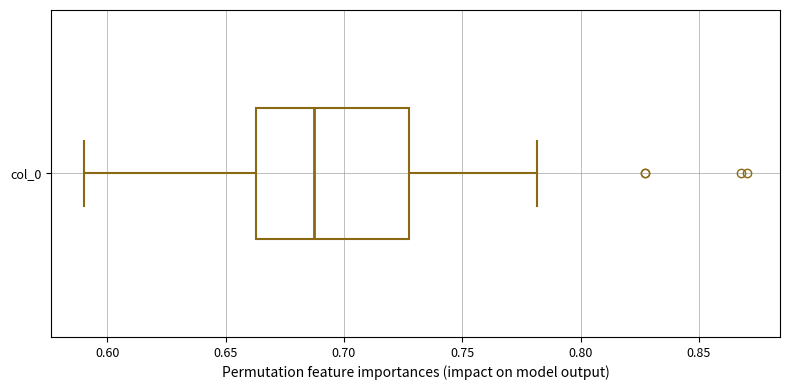

Where does the median line of the box for col_0 sit on the x-axis? The values are not printed on the chart, so give them approximately, as read against the axis.

0.685